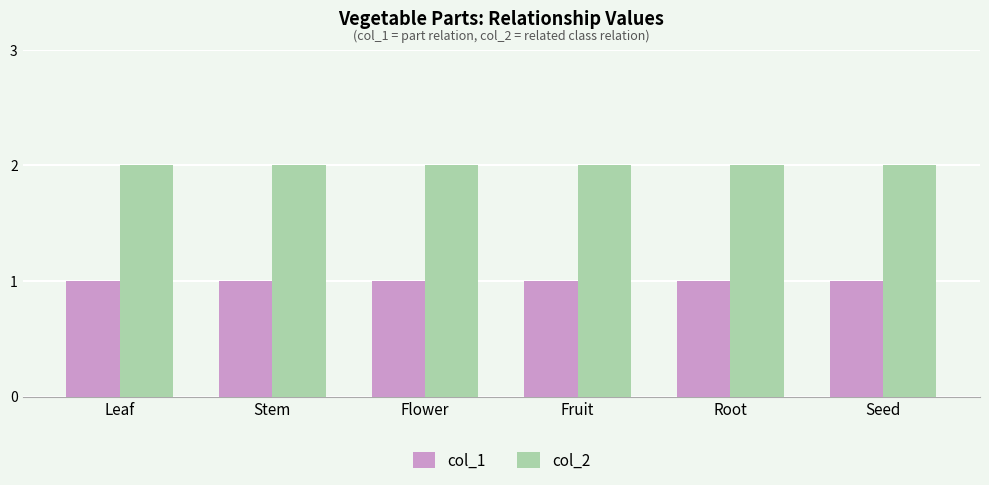

What is the sum of all col_1 values?

6